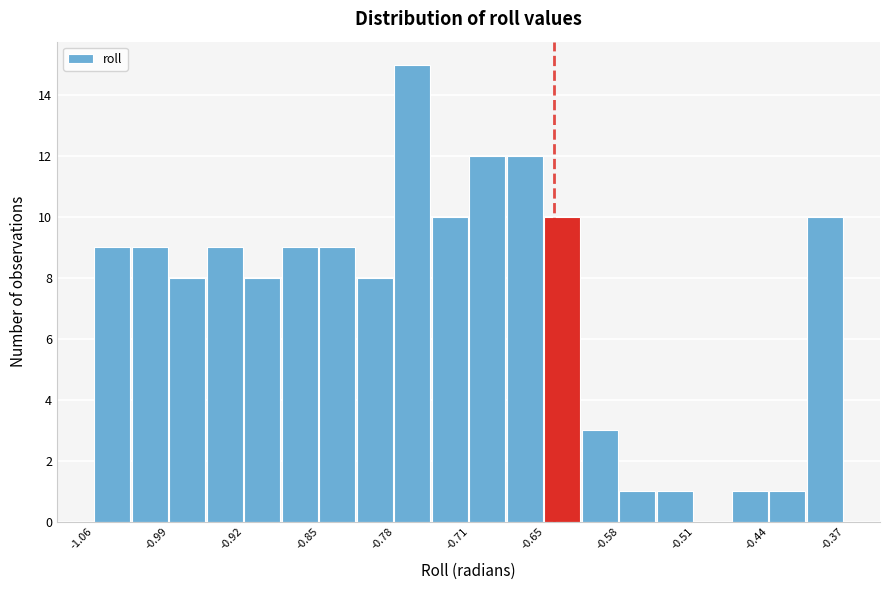

Around what value on the x-axis is the tallest bar? Give the approximate position of its centre, as read against the axis.

-0.77